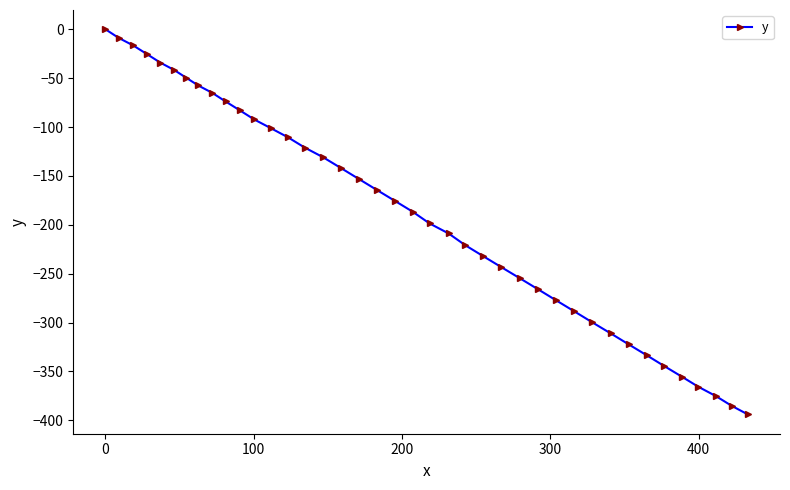

What is the difference between the maximum and minimum values?

394.0